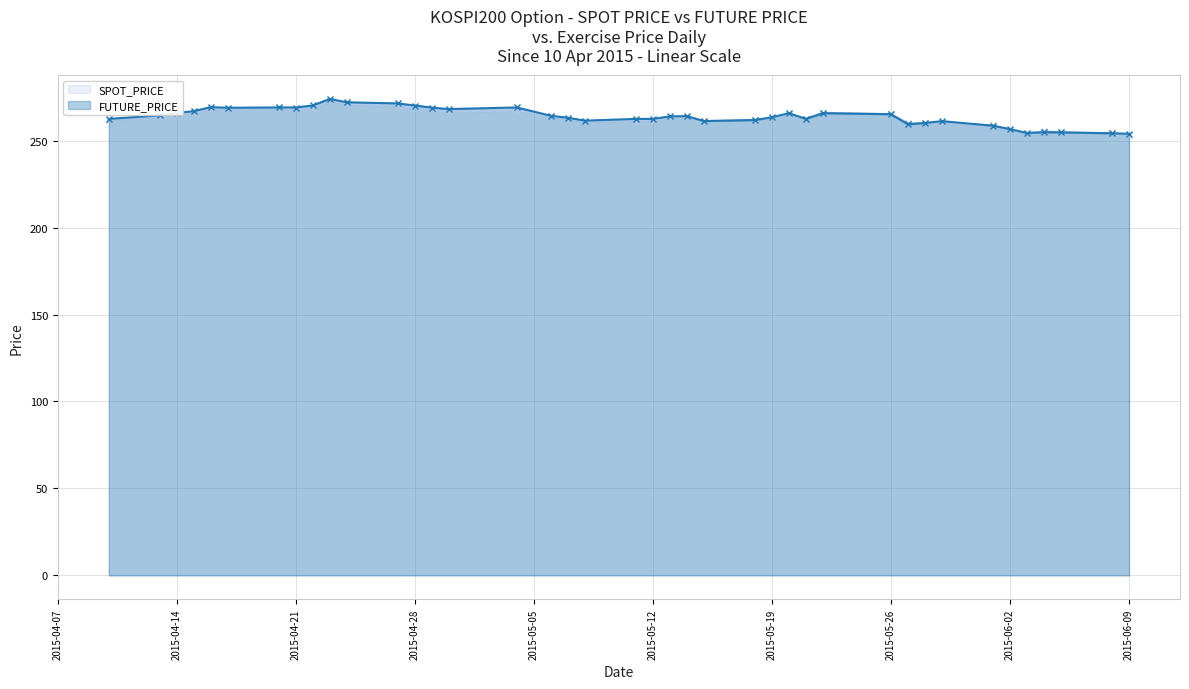

At how many categories does at least one series exceed 257?

34